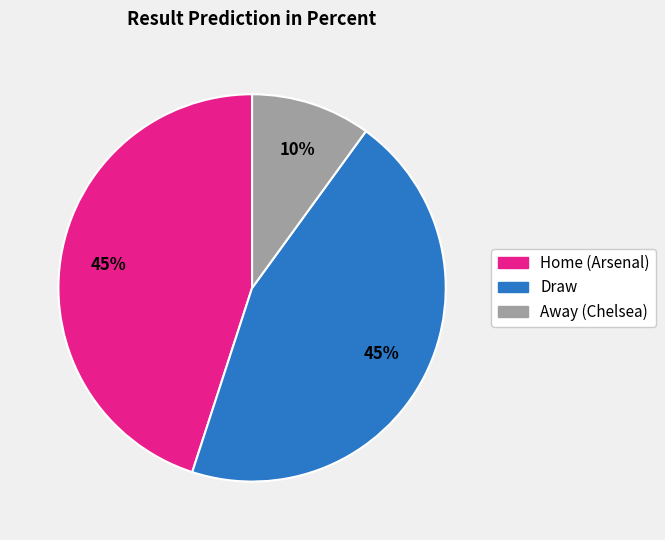

To the nearest percent, what is the combined percentage of Draw and Home (Arsenal)?

90%